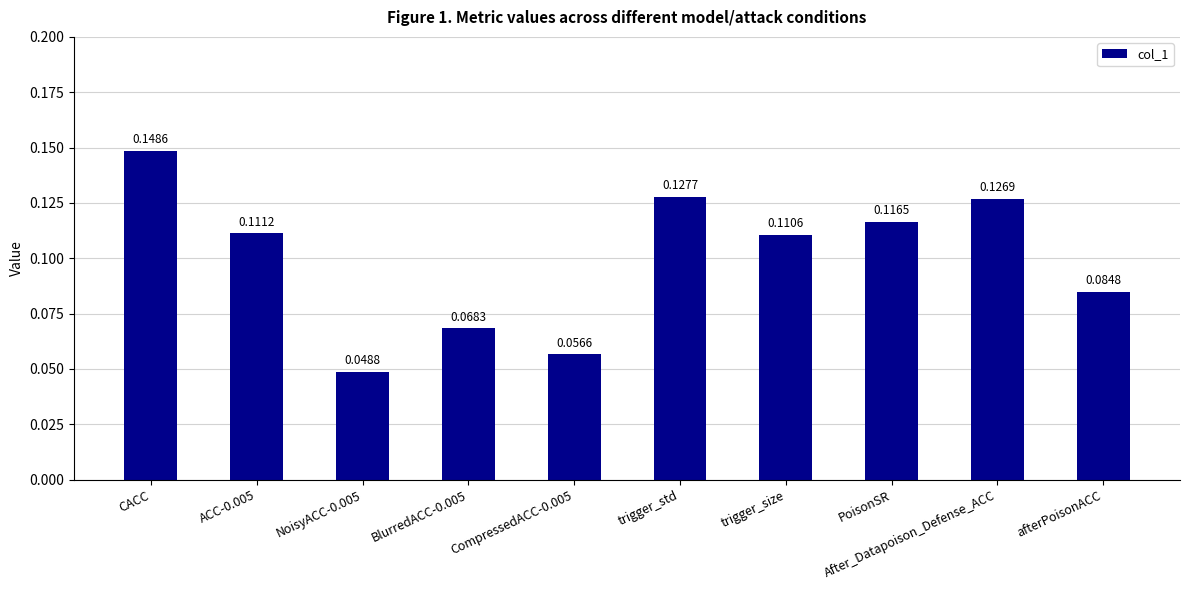

Where is the data nearest to the value 0?

NoisyACC-0.005